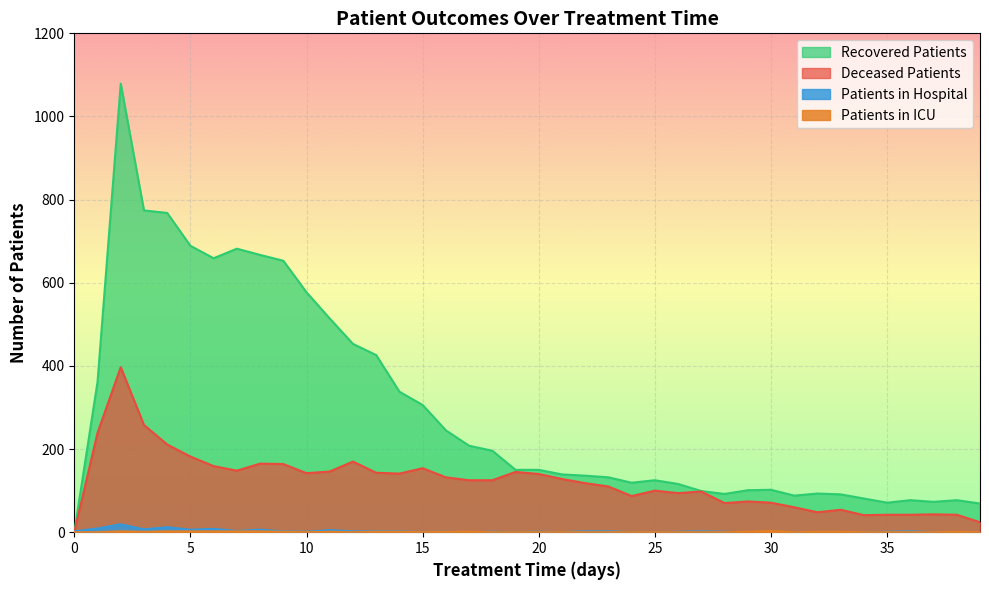

True or false: patients_in_hospital and recovered_patients cross at least once.

True